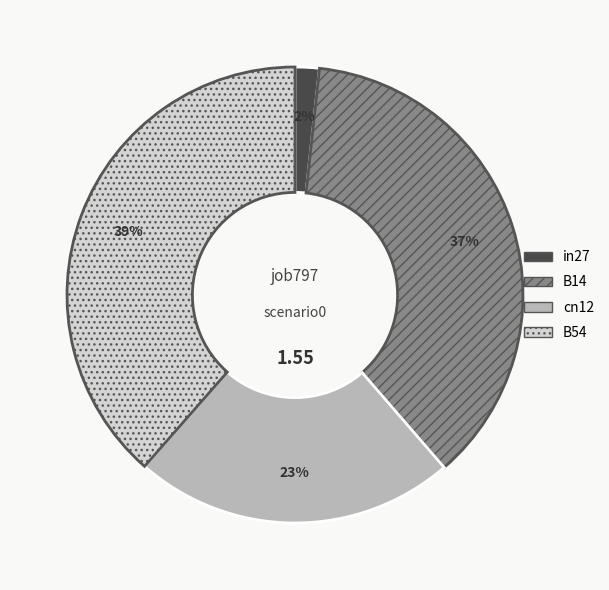

What percentage is the cn12 slice, to the nearest percent?

23%